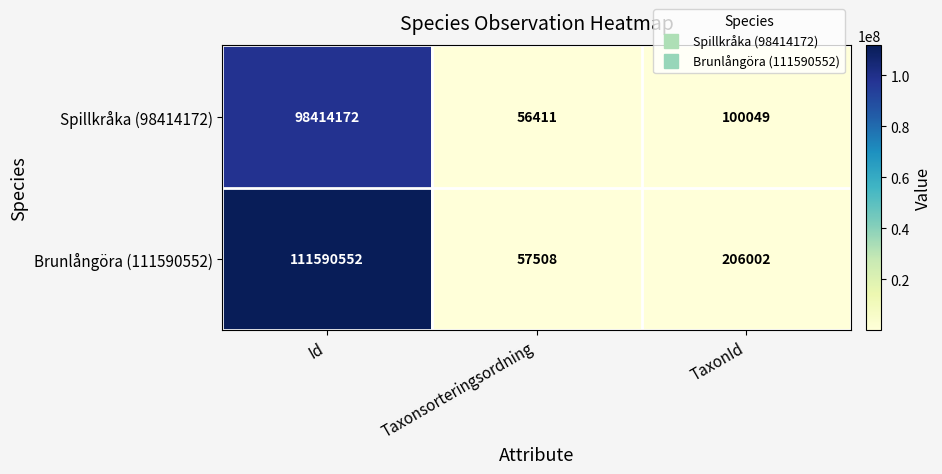

What is the difference between the highest and lowest values at TaxonId?

105953